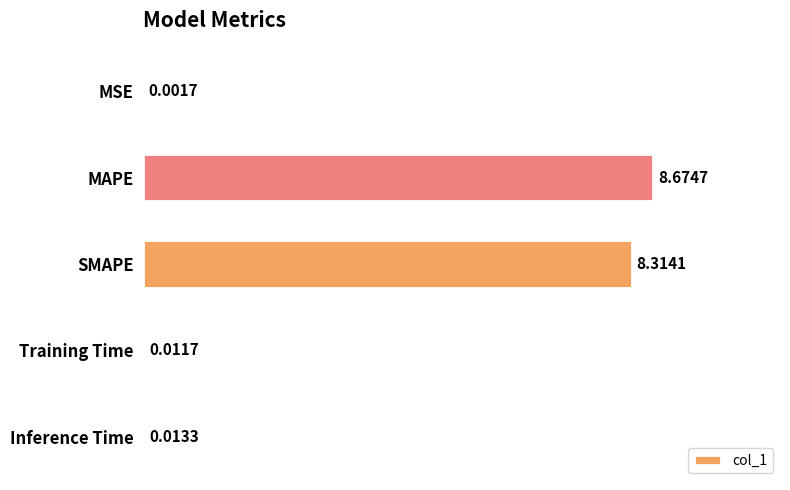

At which category does the chart reach its peak across all series?

MAPE